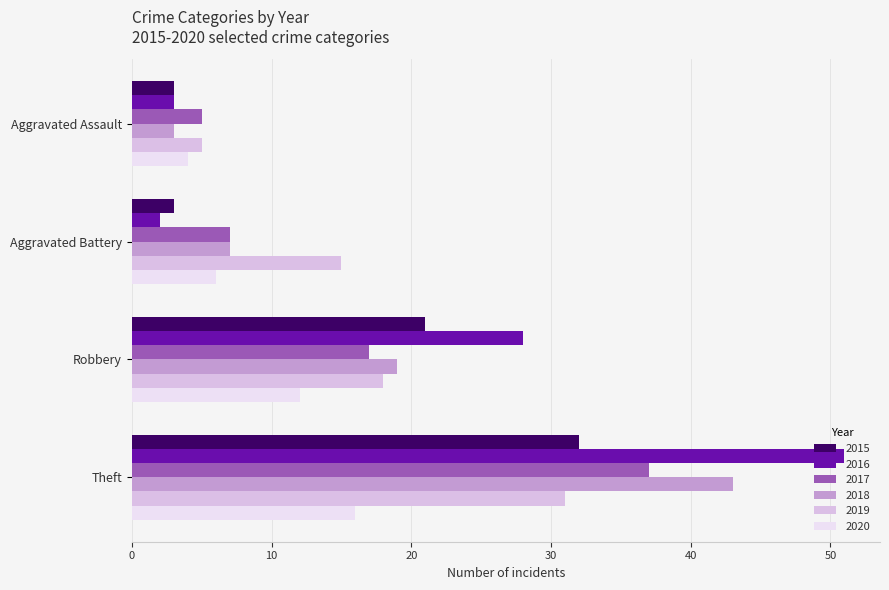

Which category has the highest value in the 2015 series?

Theft